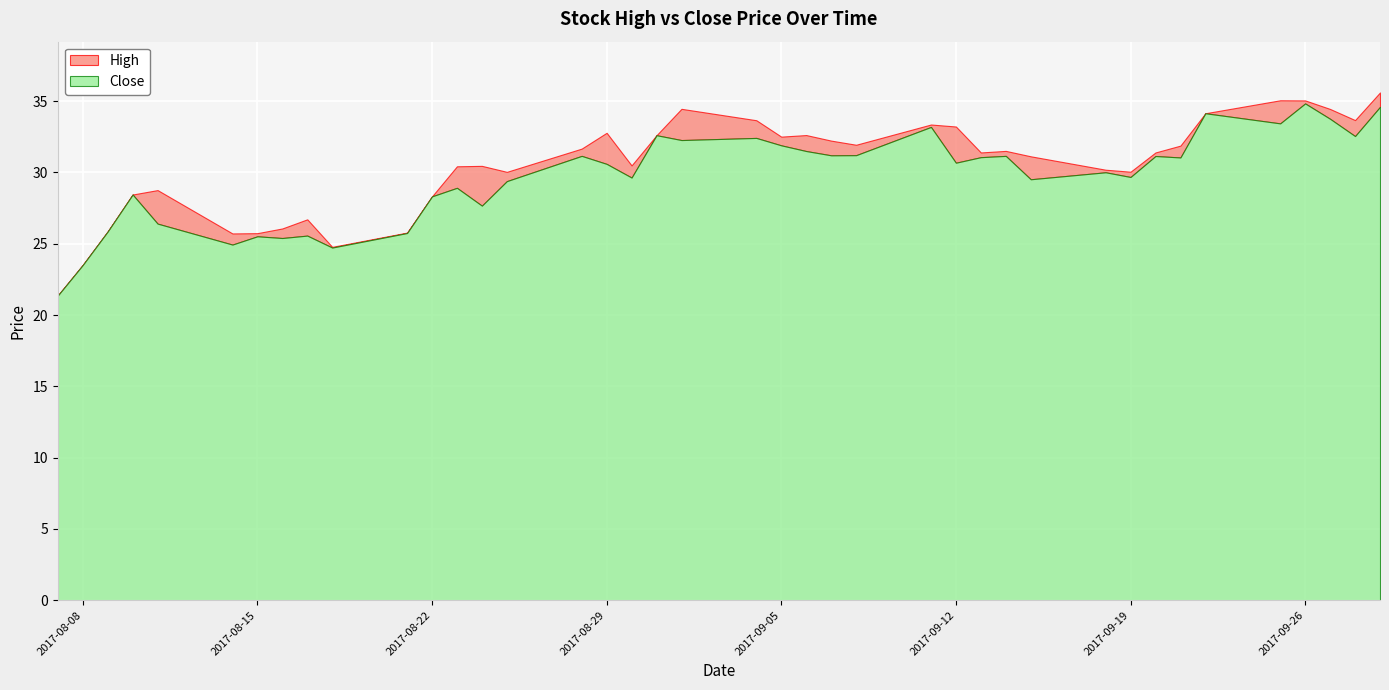

What is the sum of the High values at 2017-08-14 and 2017-09-28?

59.4